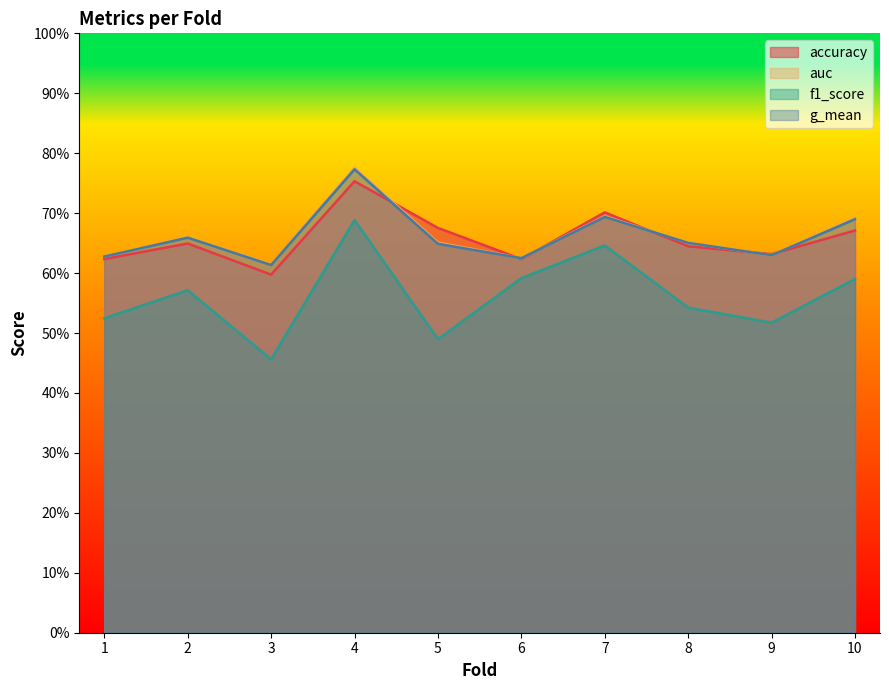

What is the highest value of the f1_score series?

0.7